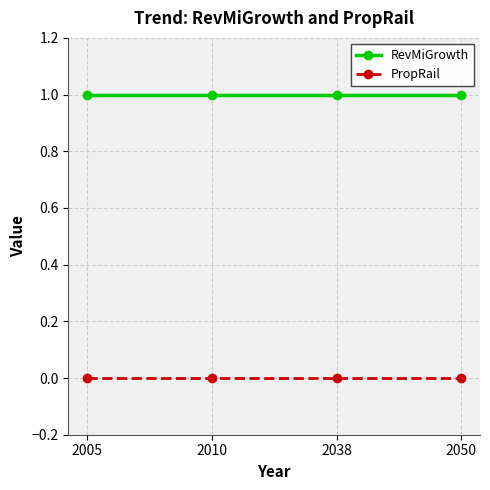

How many lines are shown in the chart?

2